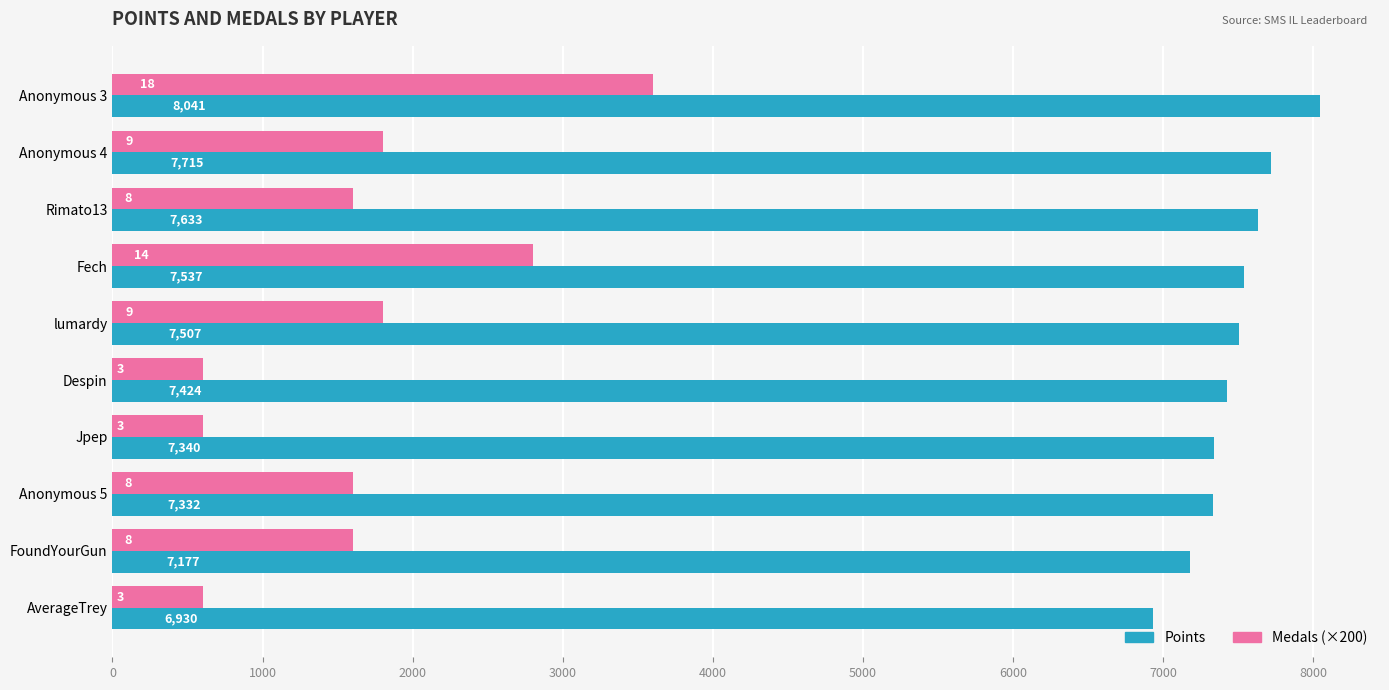

The Medals (×200) series shows 600 at AverageTrey. True or false?

True